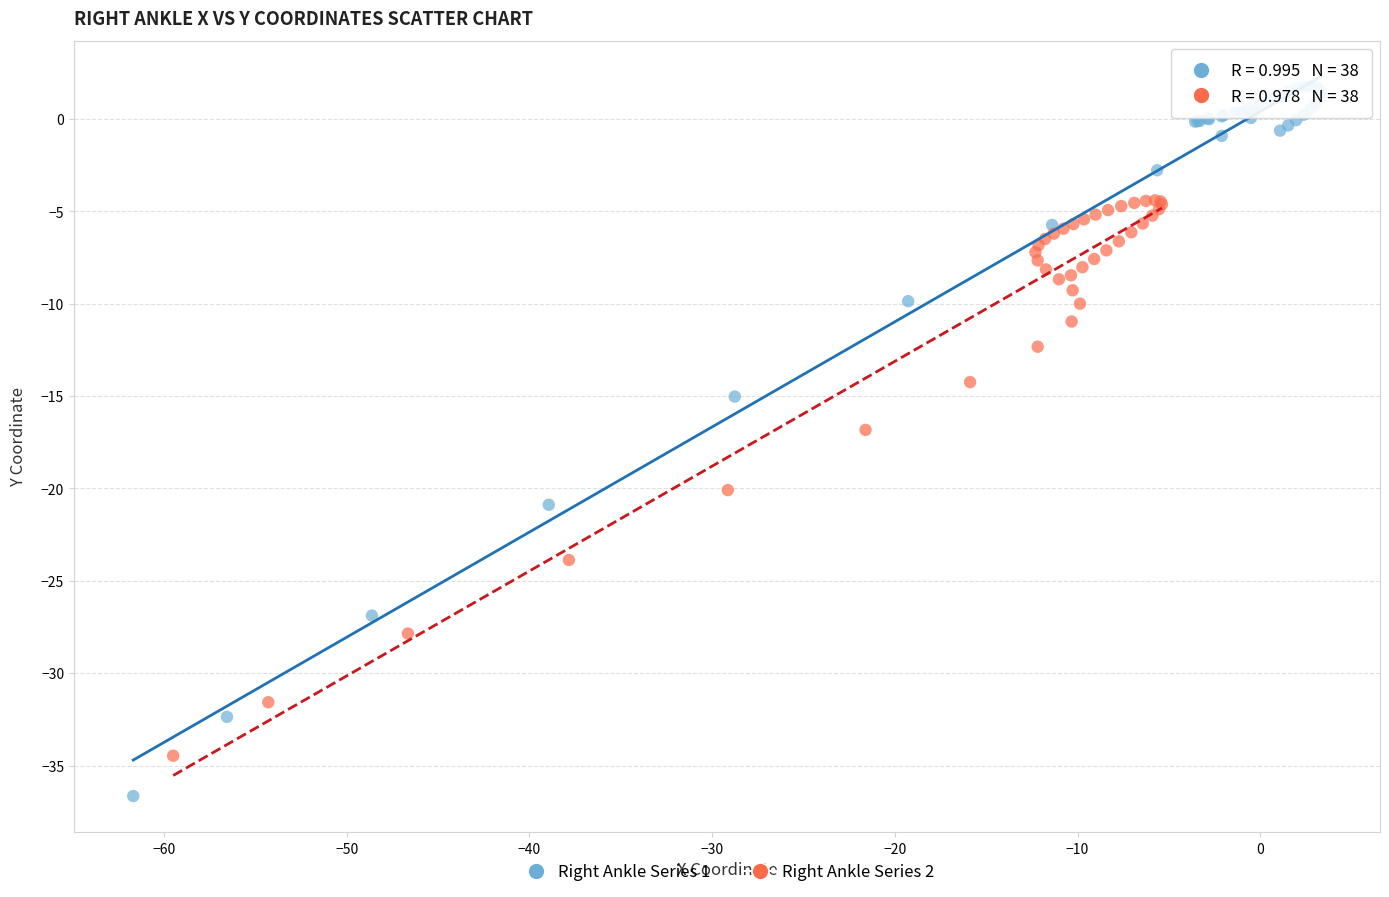

Which series contains the lowest Y value?

Right Ankle Series 1